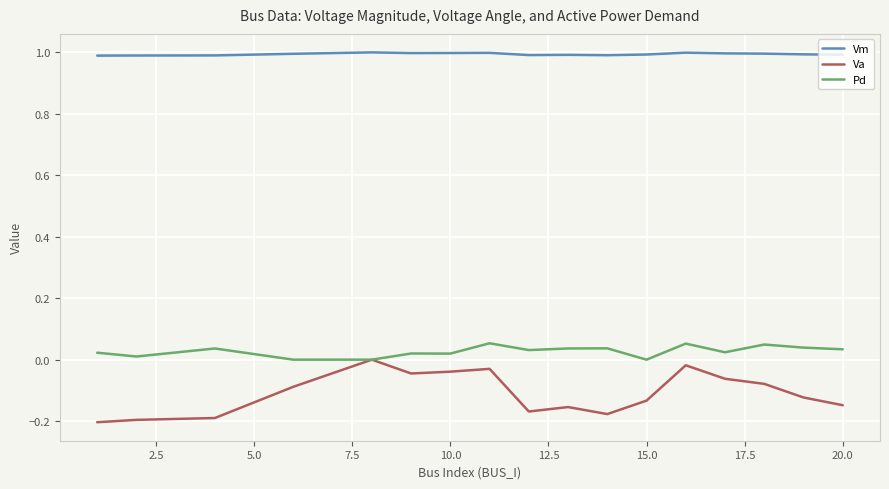

List the series in order of their peak value, highest first.

Vm, Pd, Va